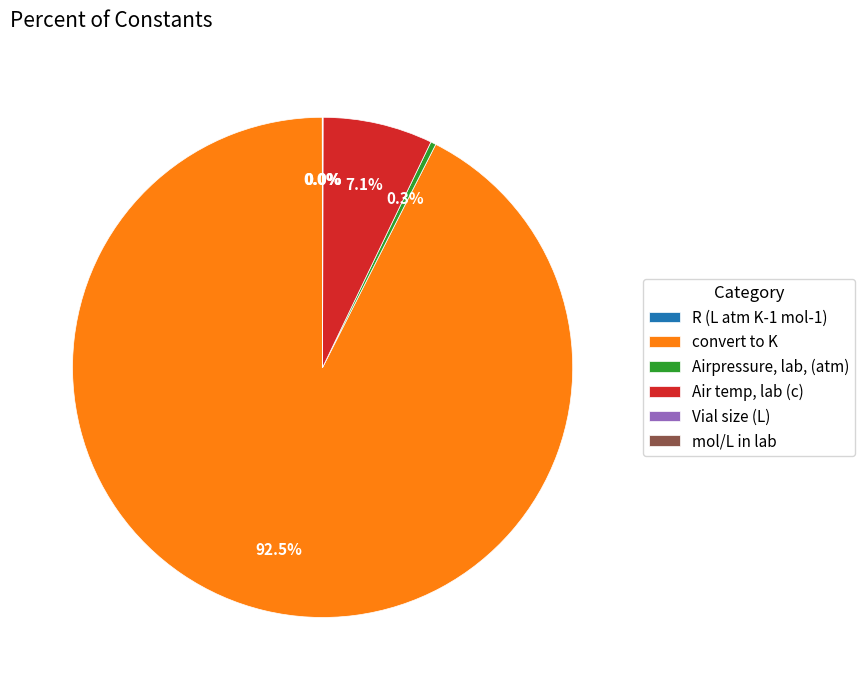

To the nearest percent, what is the combined percentage of convert to K and Air temp, lab (c)?

100%